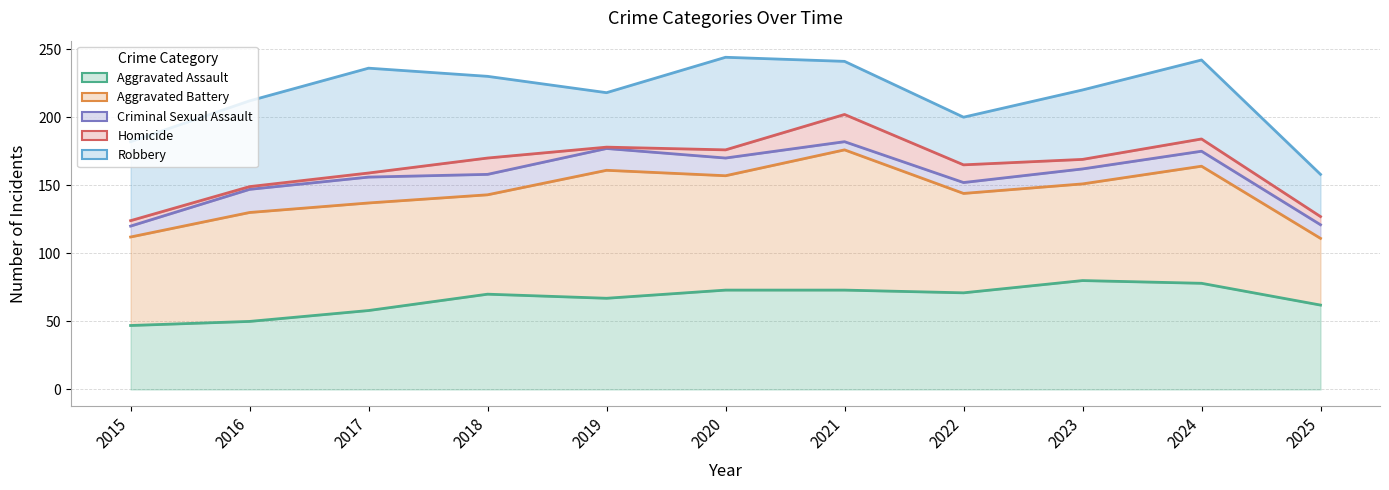

How many values in the Aggravated Battery series exceed 79?

5